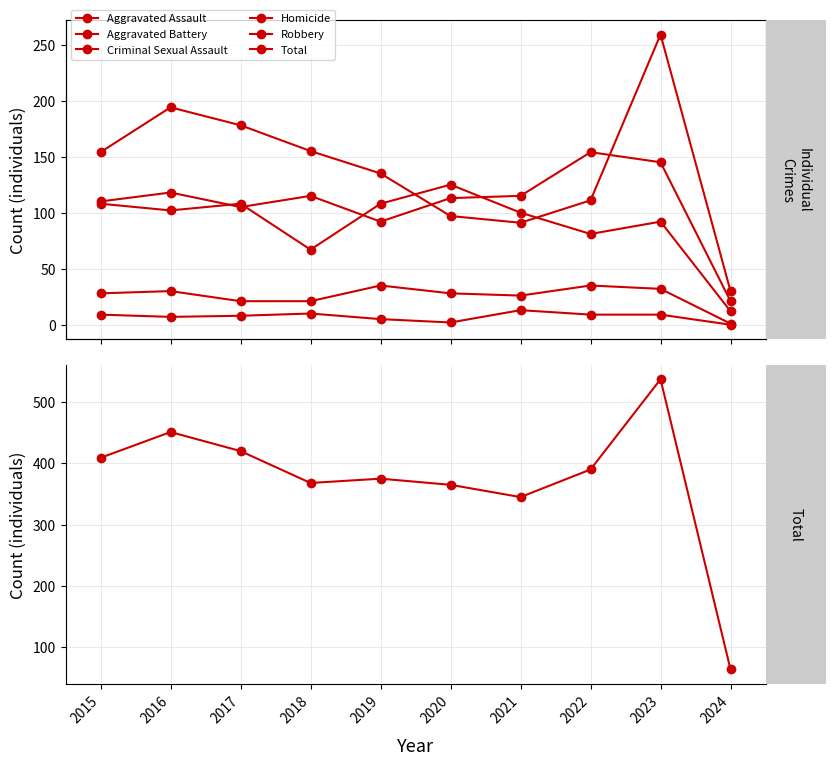

What is the value of the Aggravated Assault point at the 4th from the left?

115